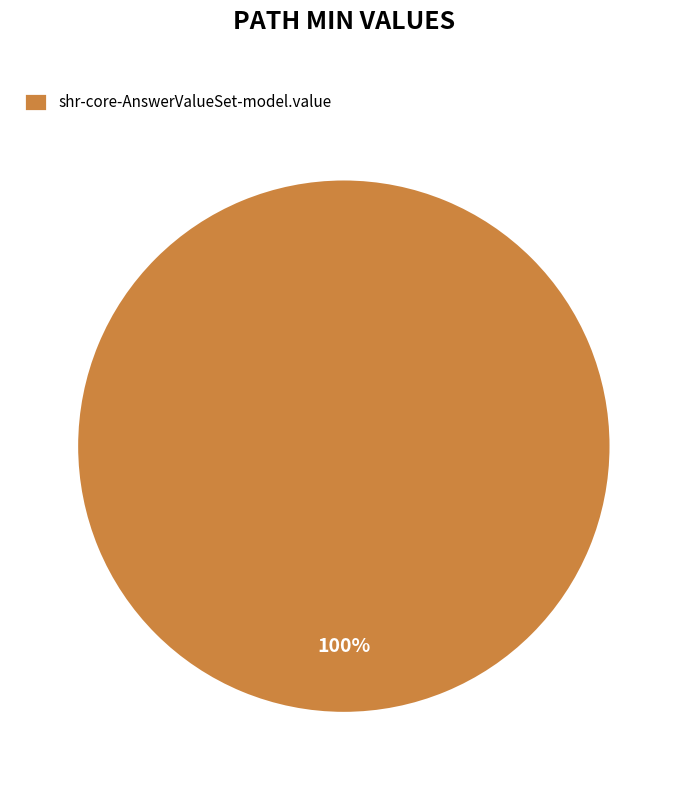

Is it true that shr-core-AnswerValueSet-model.value is 86% of the pie?

False